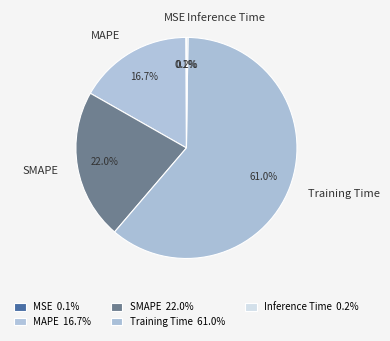

What percentage do MAPE and Training Time together represent?

77.7%